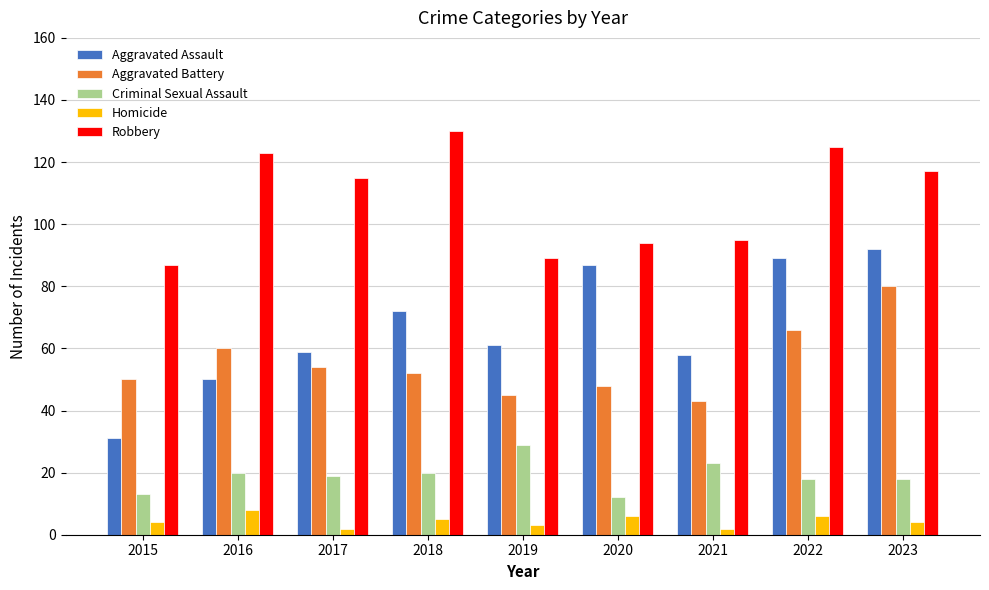

What is the difference between the Aggravated Battery values at 2018 and 2022?

14